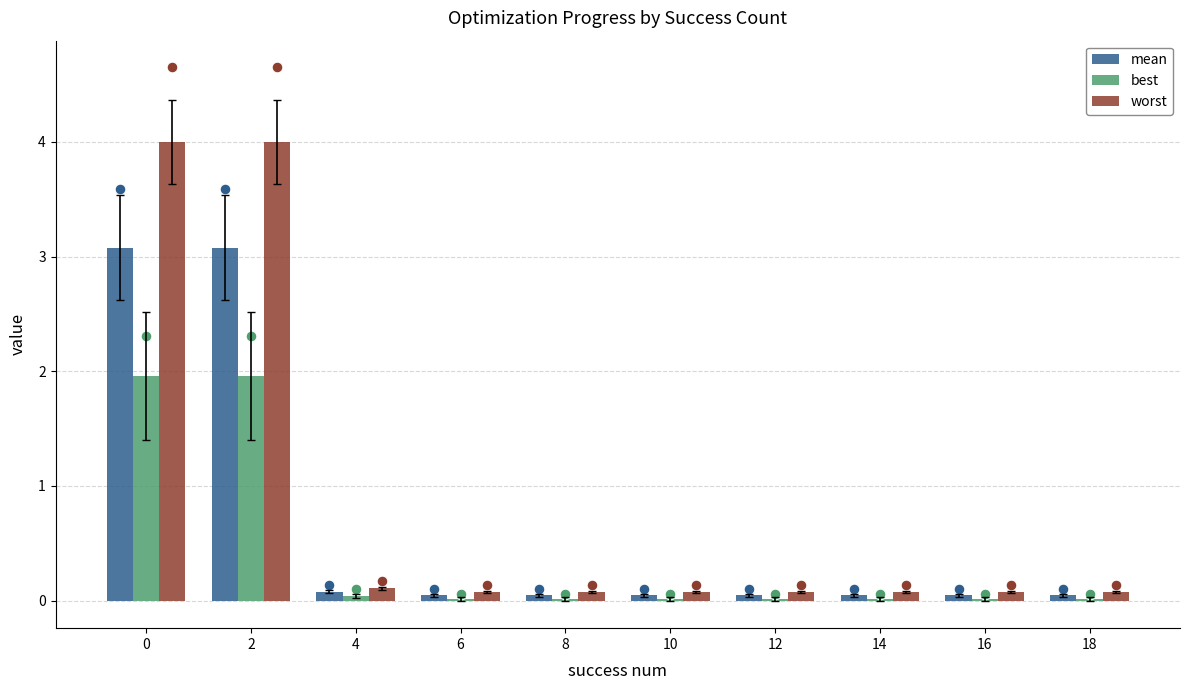

What is the total value across all series at 0?

9.0